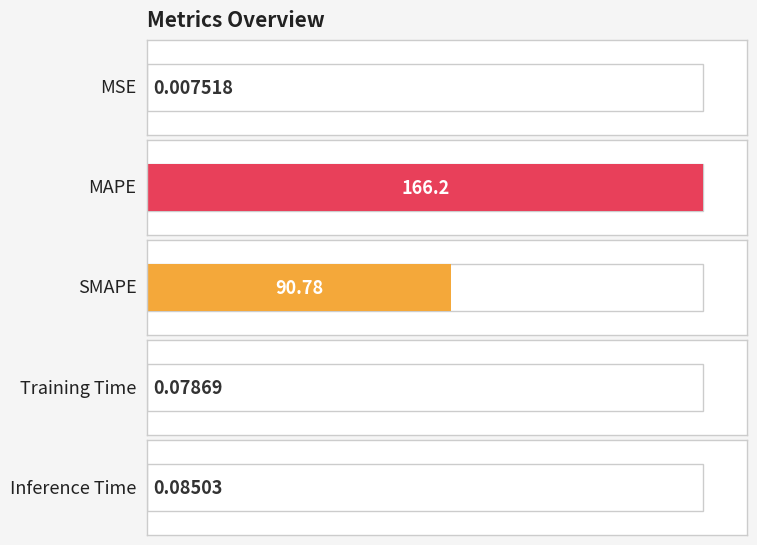

Reading left to right, list all the values displayed in this chart.

MSE=0.0	MAPE=166.2	SMAPE=90.8	Training Time=0.1	Inference Time=0.1